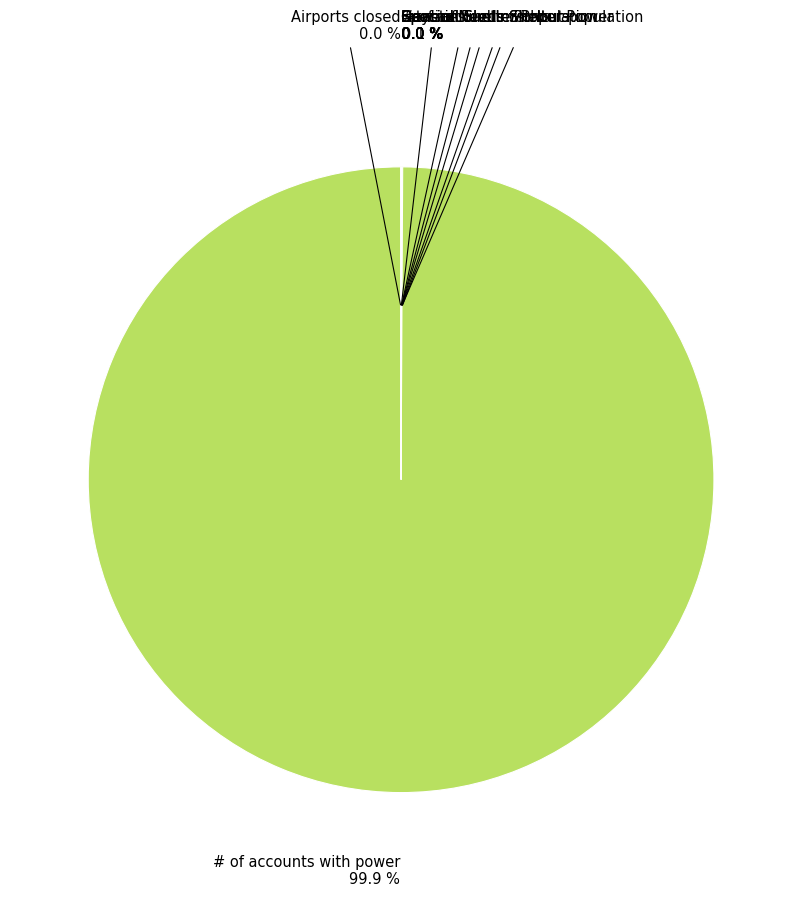

Does any single category account for the majority?

Yes